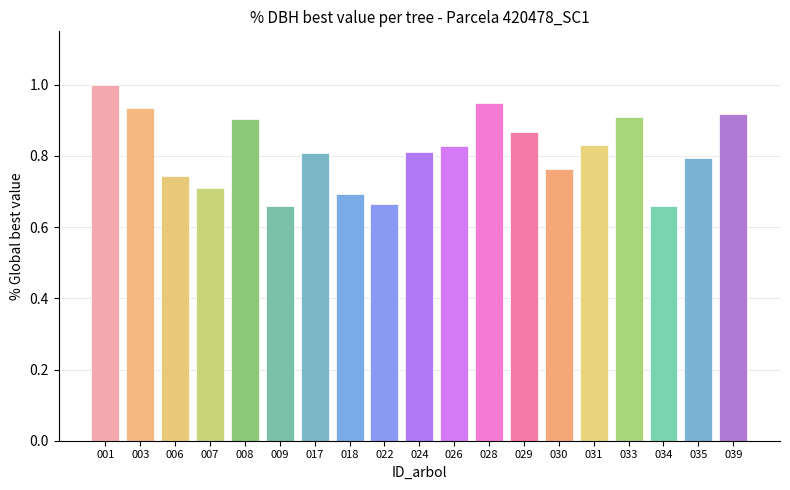

What is the sum of the values at 039 and 031?

1.7